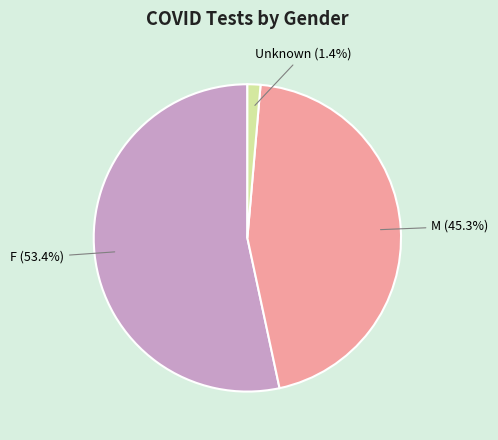

Which has a higher value, Unknown or F?

F